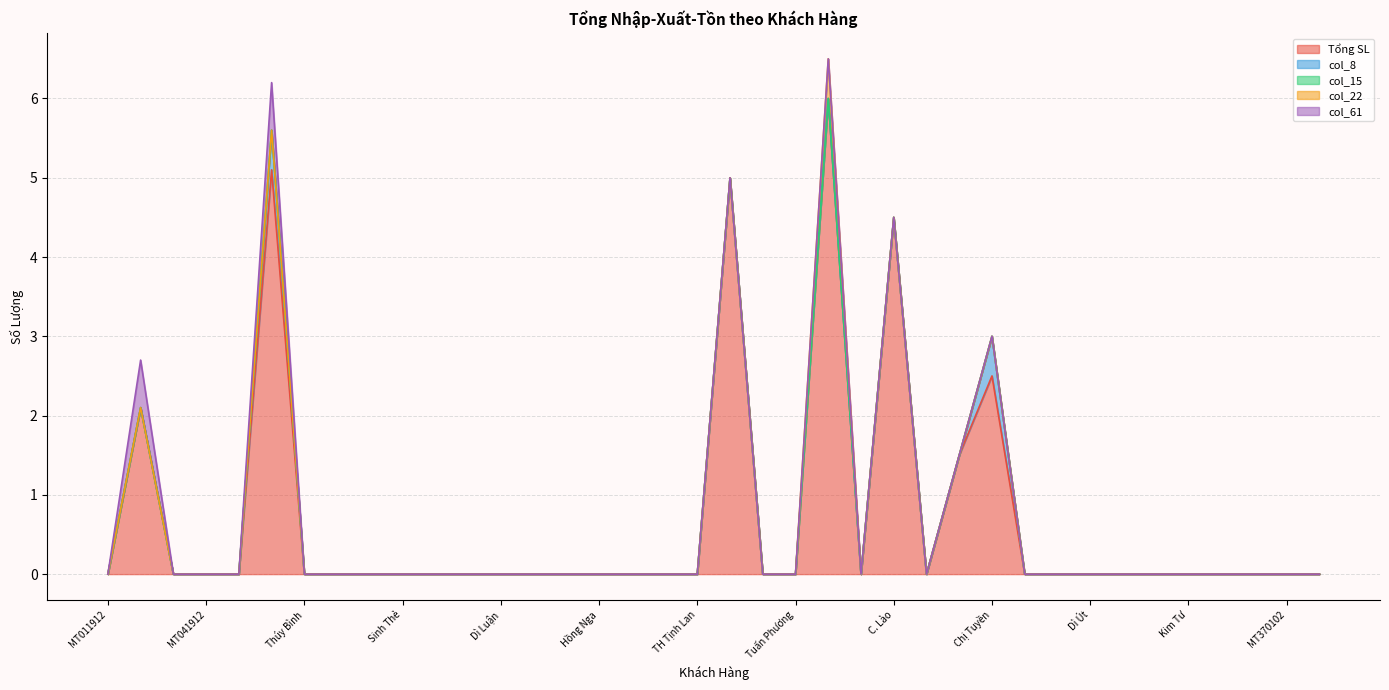

Is it true that Tổng SL equals 0.0 at Tuấn Phương?

True